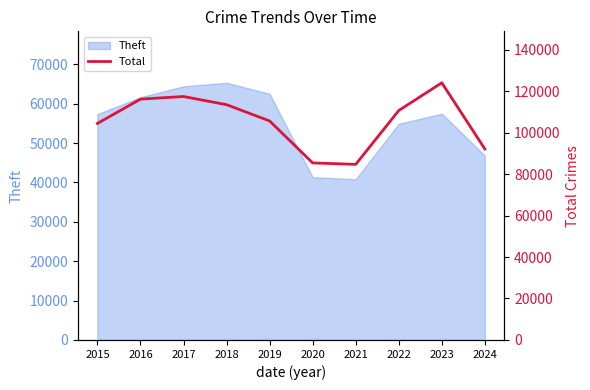

The Theft series shows 103013 at 2023. True or false?

False